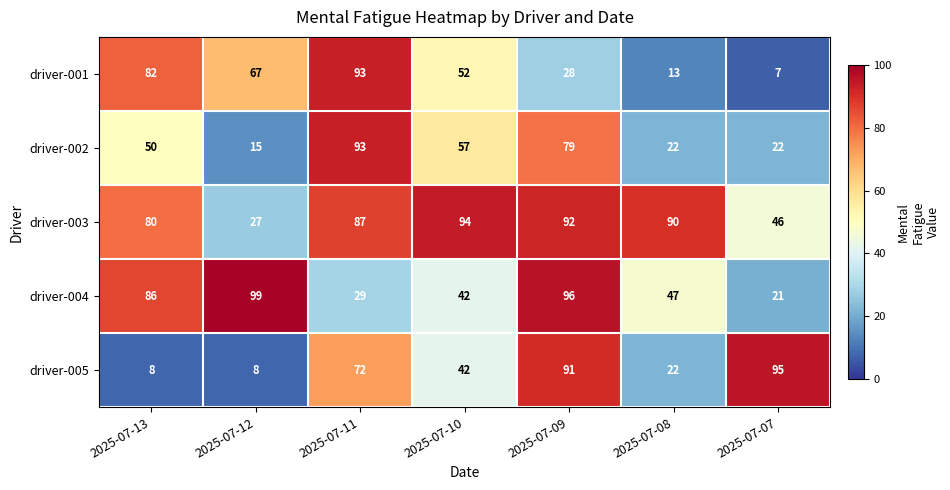

What is the difference between the maximum and minimum values in the driver-003 series?

67